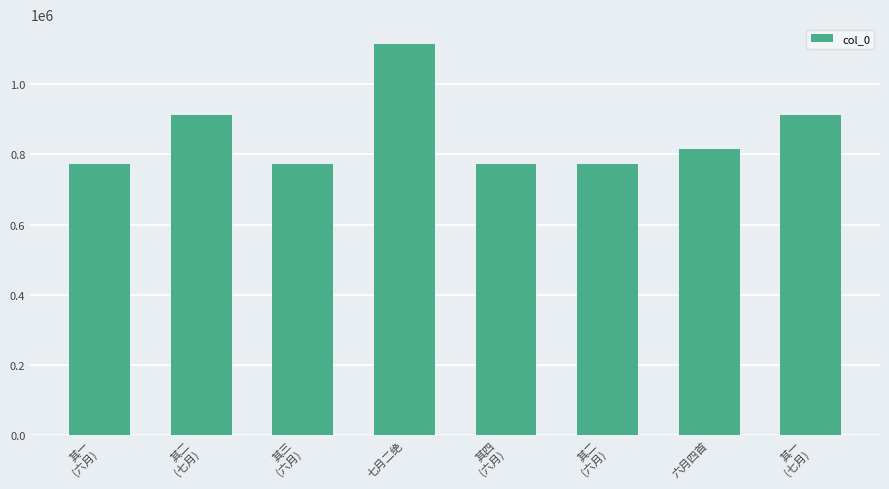

How many data points does each series have?

8